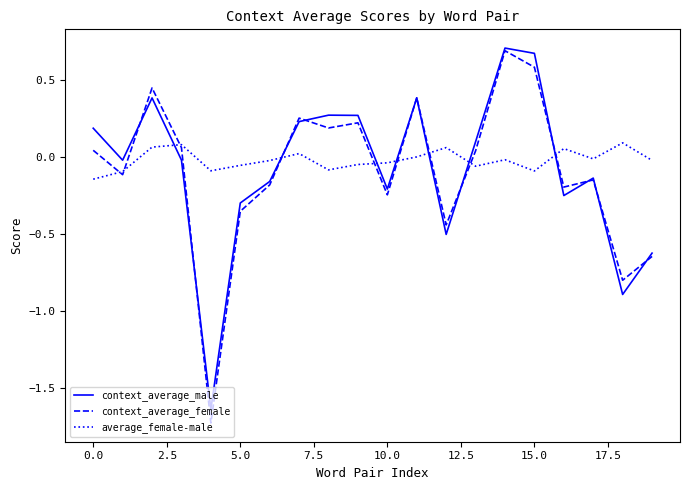

What is the maximum value shown in the chart?

0.7